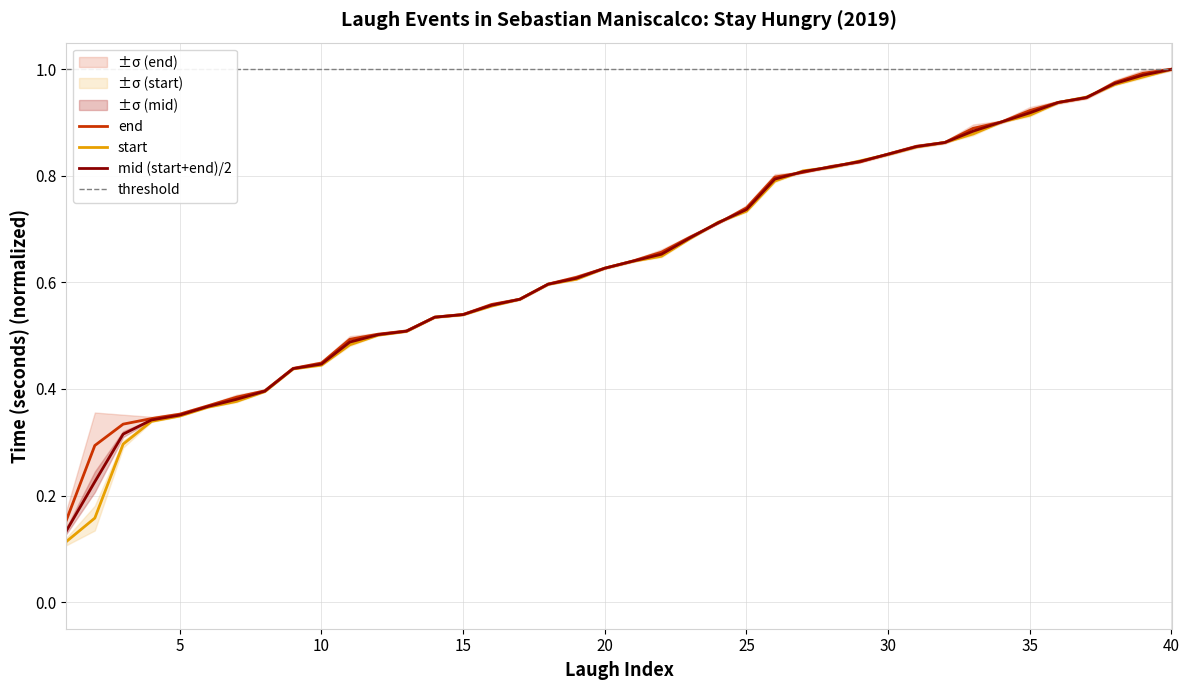

Is it true that mid (start+end)/2 equals 0.1 at 5?

False